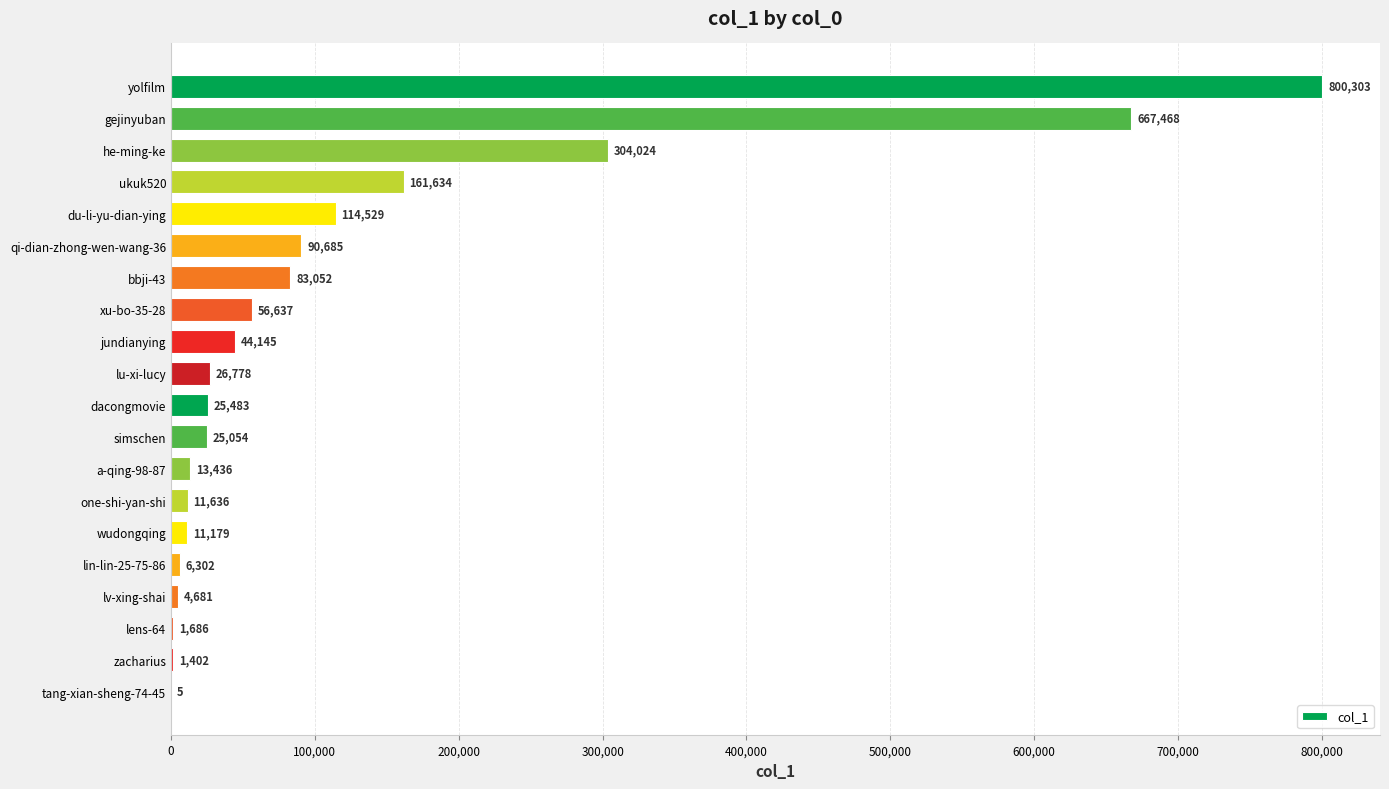

Reading top to bottom, what are all the values shown in this chart?

yolfilm=800303	gejinyuban=667468	he-ming-ke=304024	ukuk520=161634	du-li-yu-dian-ying=114529	qi-dian-zhong-wen-wang-36=90685	bbji-43=83052	xu-bo-35-28=56637	jundianying=44145	lu-xi-lucy=26778	dacongmovie=25483	simschen=25054	a-qing-98-87=13436	one-shi-yan-shi=11636	wudongqing=11179	lin-lin-25-75-86=6302	lv-xing-shai=4681	lens-64=1686	zacharius=1402	tang-xian-sheng-74-45=5